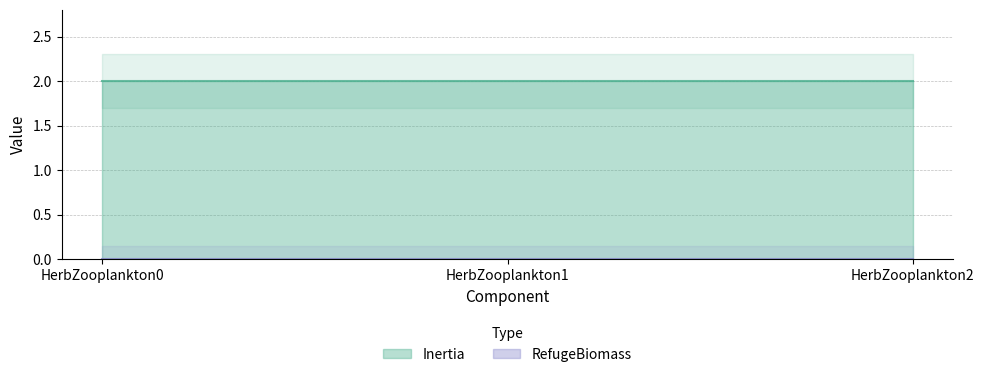

How many distinct data groups are displayed?

2